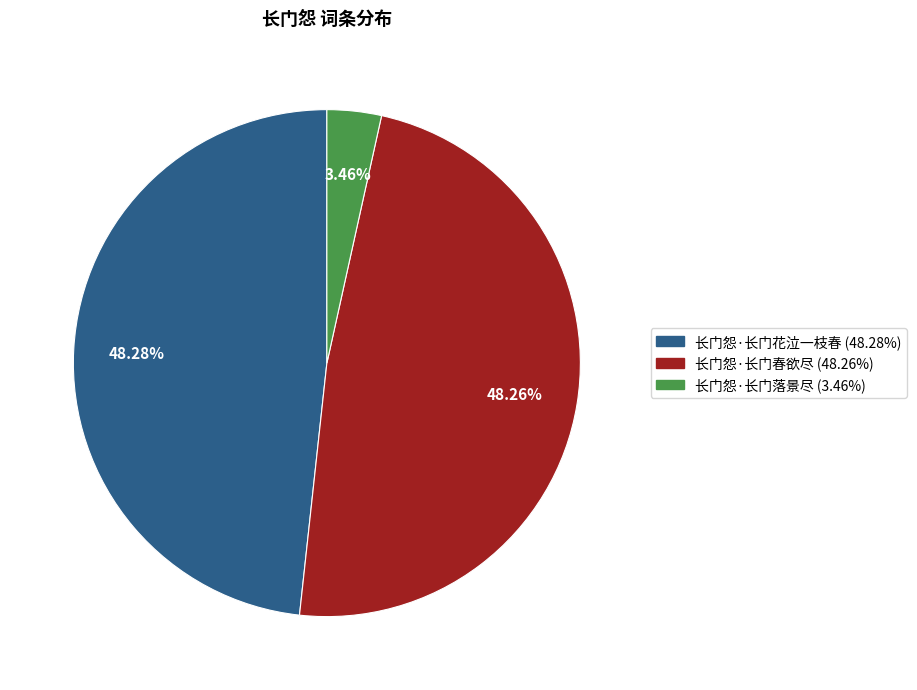

Is it true that 长门怨·长门春欲尽 is 35% of the pie?

False